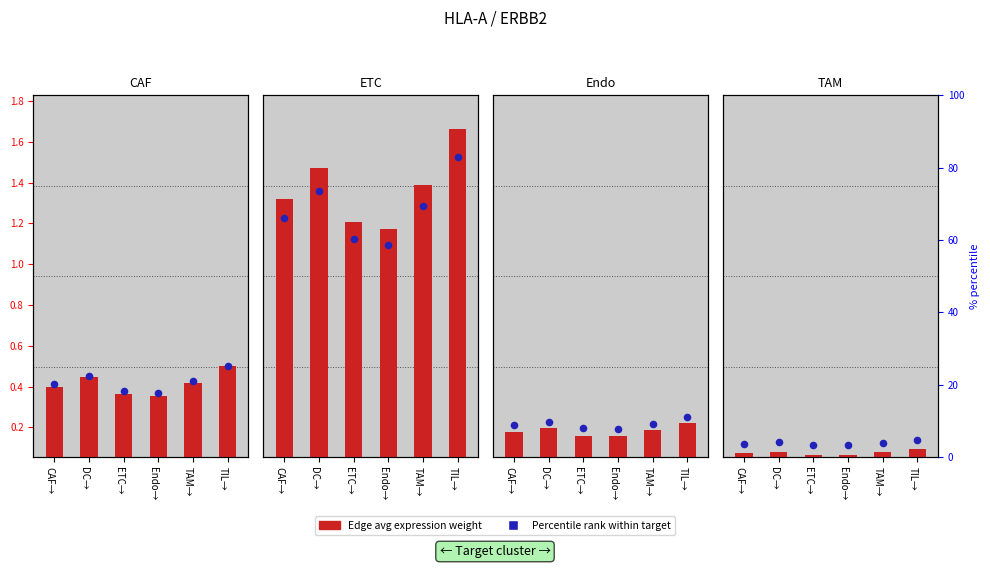

At which category is the sum across all series the highest?

TIL→